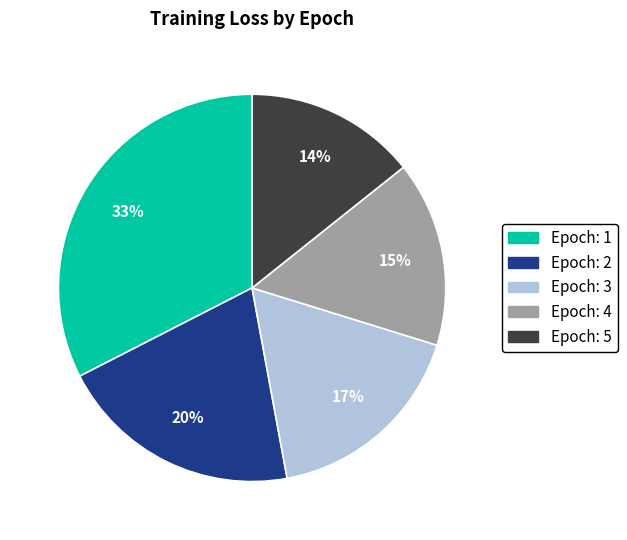

True or false: Epoch: 4 accounts for 15% of the total.

True